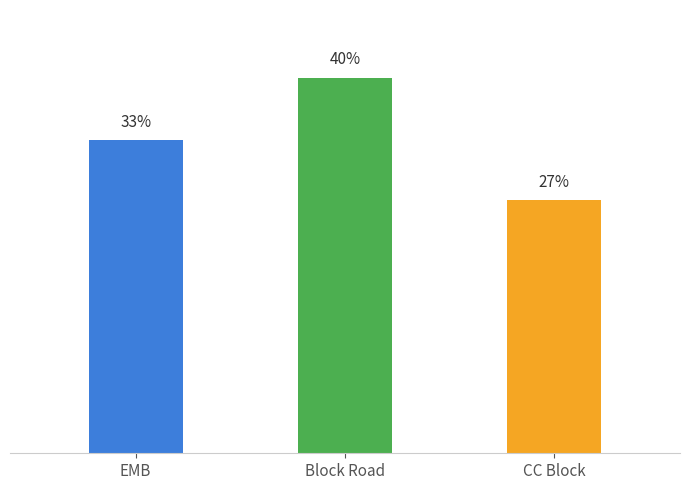

What value does the data have at EMB?

24536699.1